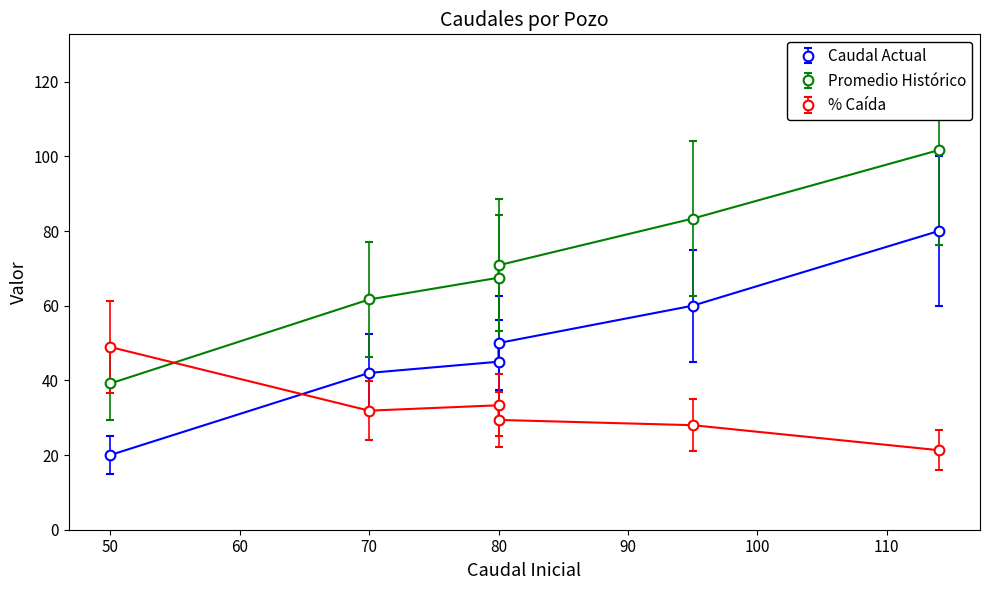

What is the highest value of the Caudal Actual series?

80.0